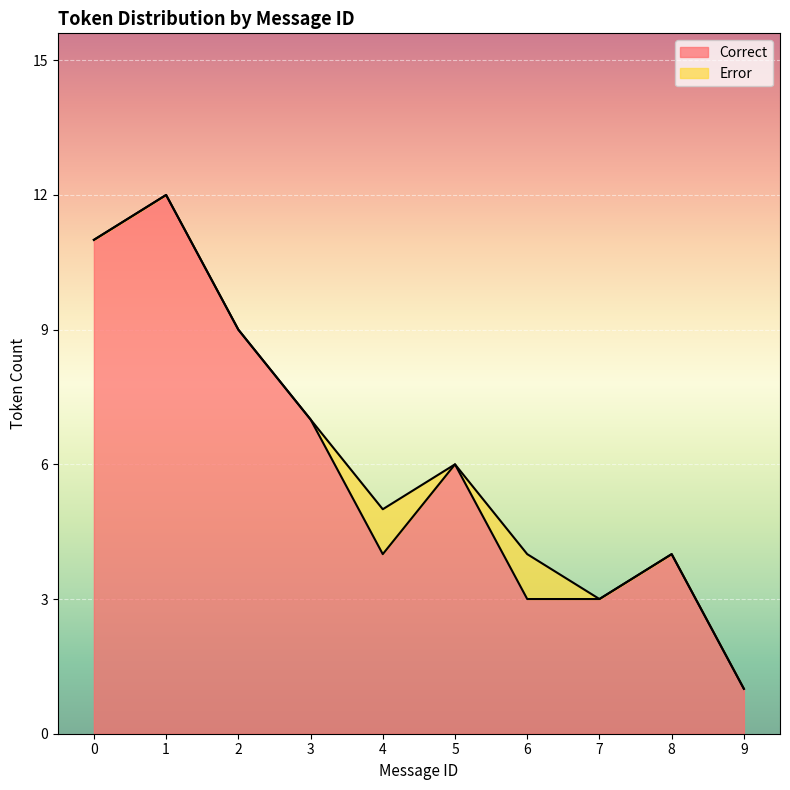

What is the smallest value displayed?

1